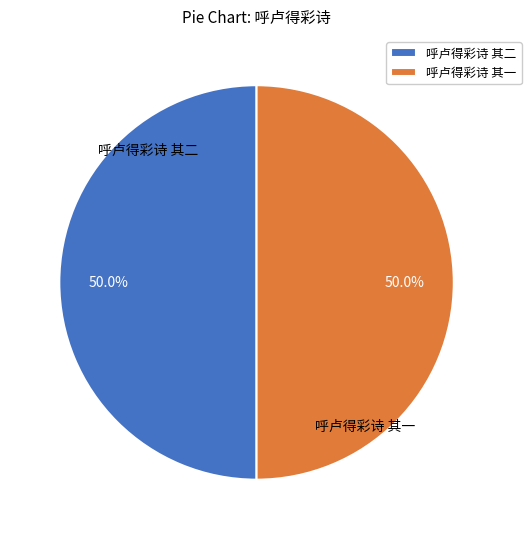

Approximately how many times larger is the value at 呼卢得彩诗 其一 compared to 呼卢得彩诗 其二?

1.0